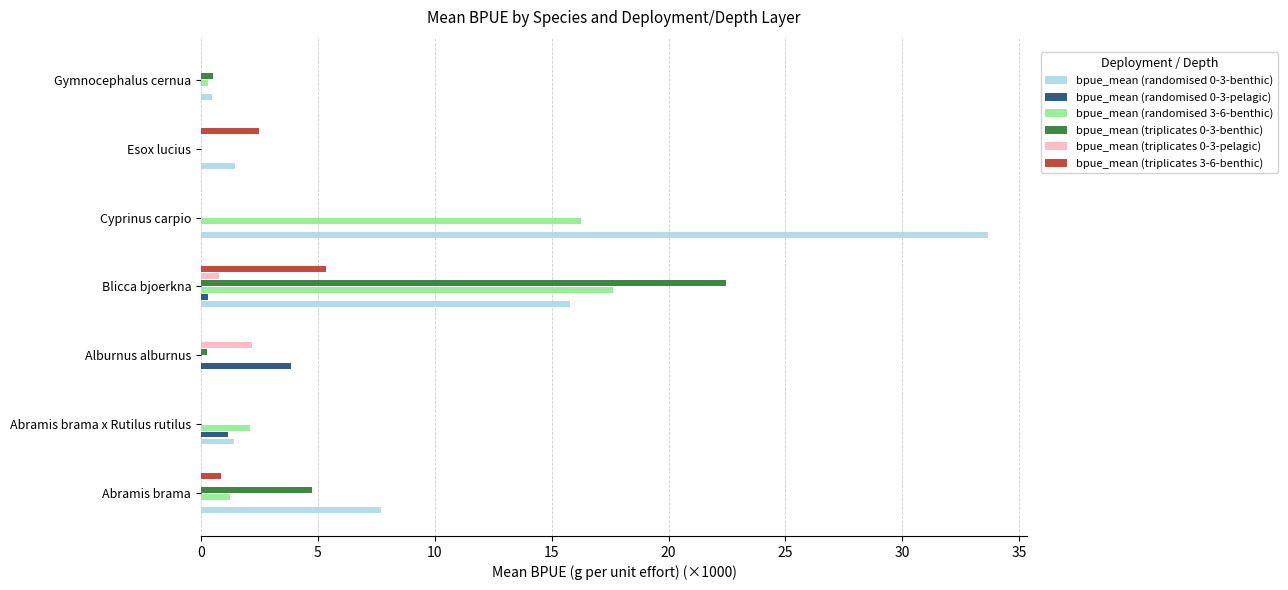

What is the maximum value for bpue_mean (triplicates 3-6-benthic)?

5.4